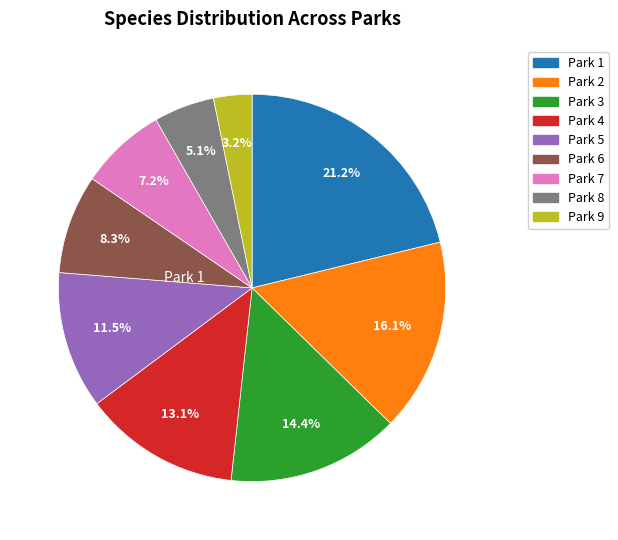

Does any single category account for the majority?

No